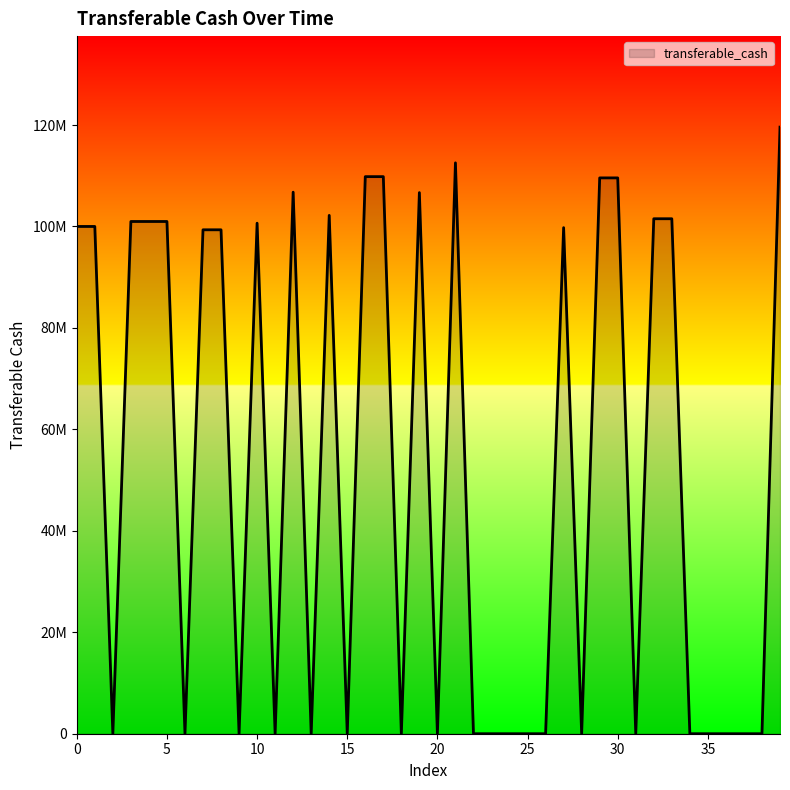

Where is the data nearest to the value 59793070?

7